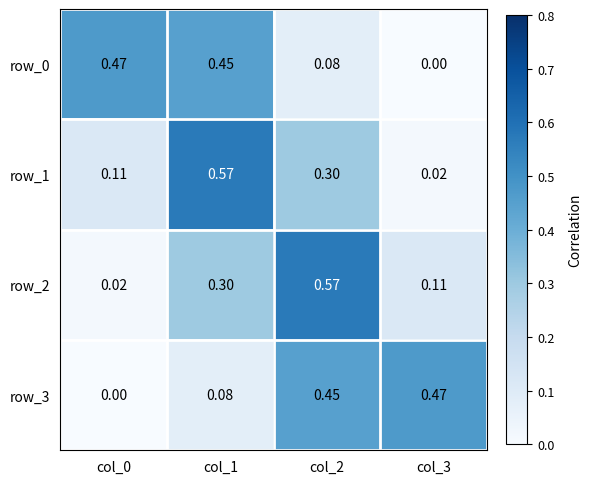

Is the value of row_3 at col_2 greater than the value of row_2 at col_0?

Yes